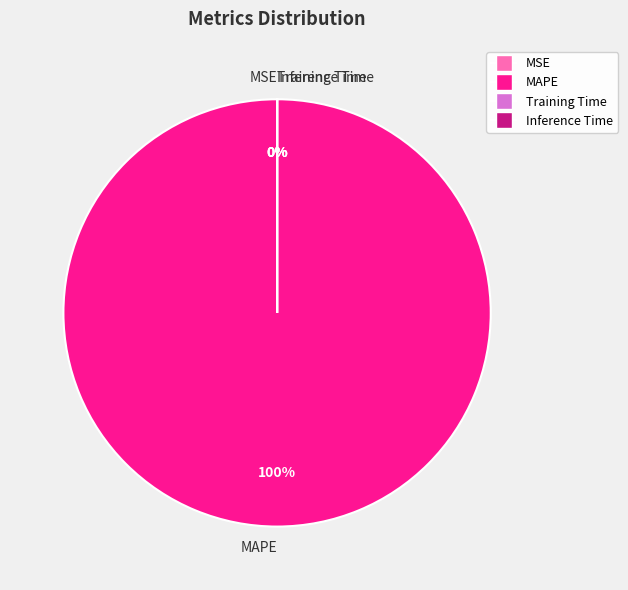

Is there a majority slice in this chart?

Yes